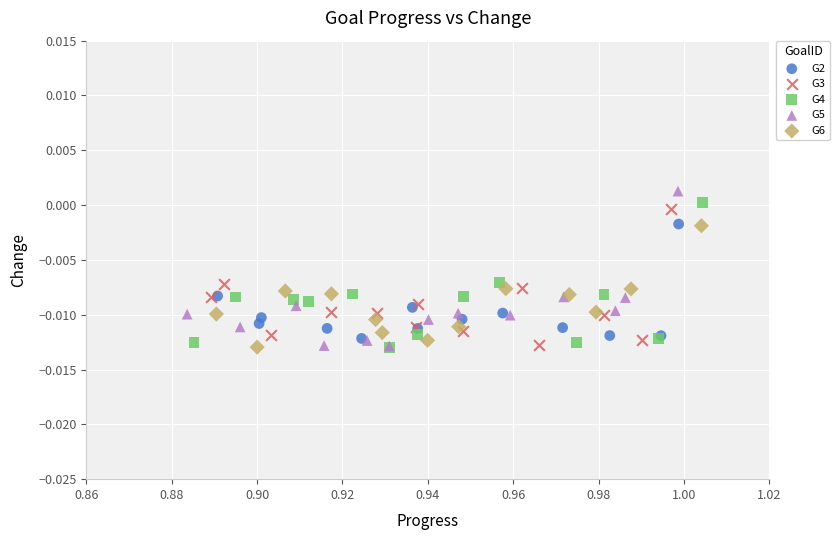

Which series has the largest Y range (max minus min)?

G5